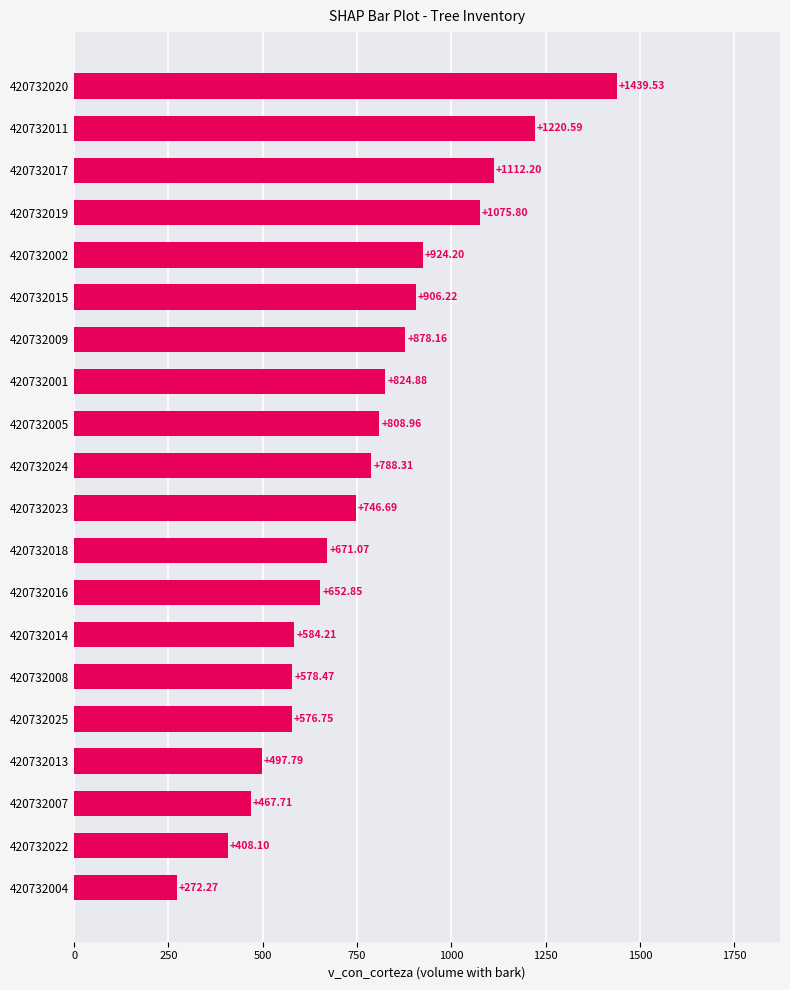

Which label corresponds to the smallest value in the chart?

420732004